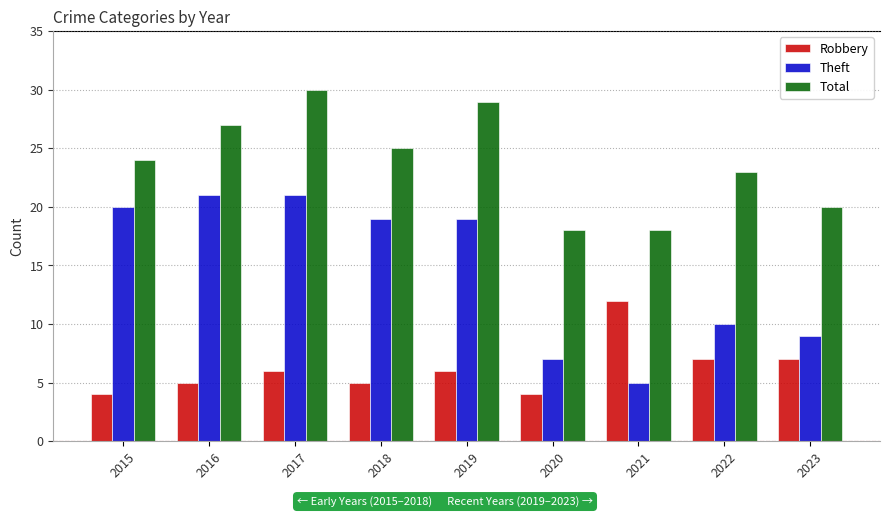

Does the chart contain stacked bars?

No